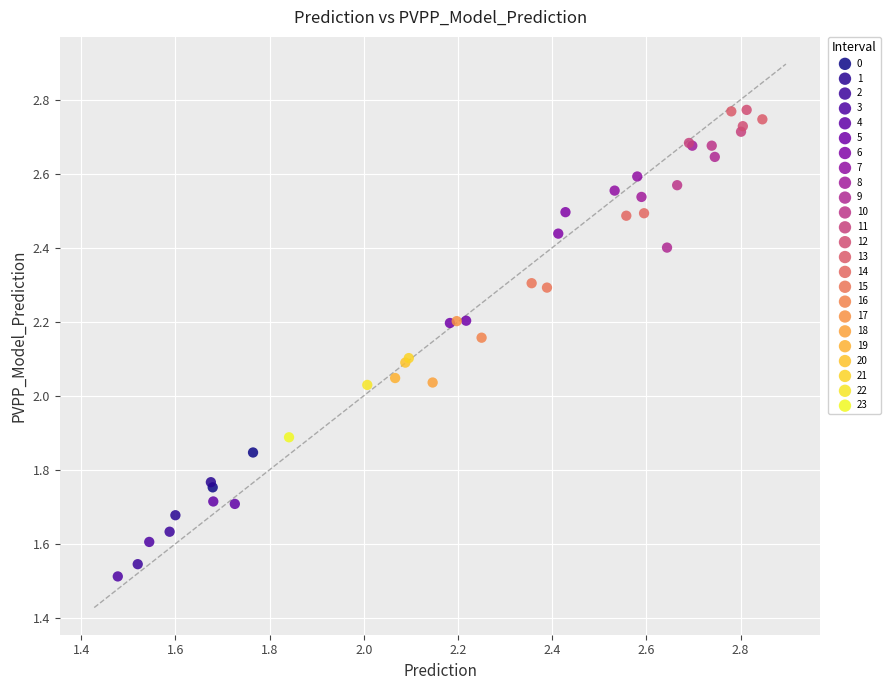

What are all the series names shown in the legend?

0, 1, 2, 3, 4, 5, 6, 7, 8, 9, 10, 11, 12, 13, 14, 15, 16, 17, 18, 19, 20, 21, 22, 23